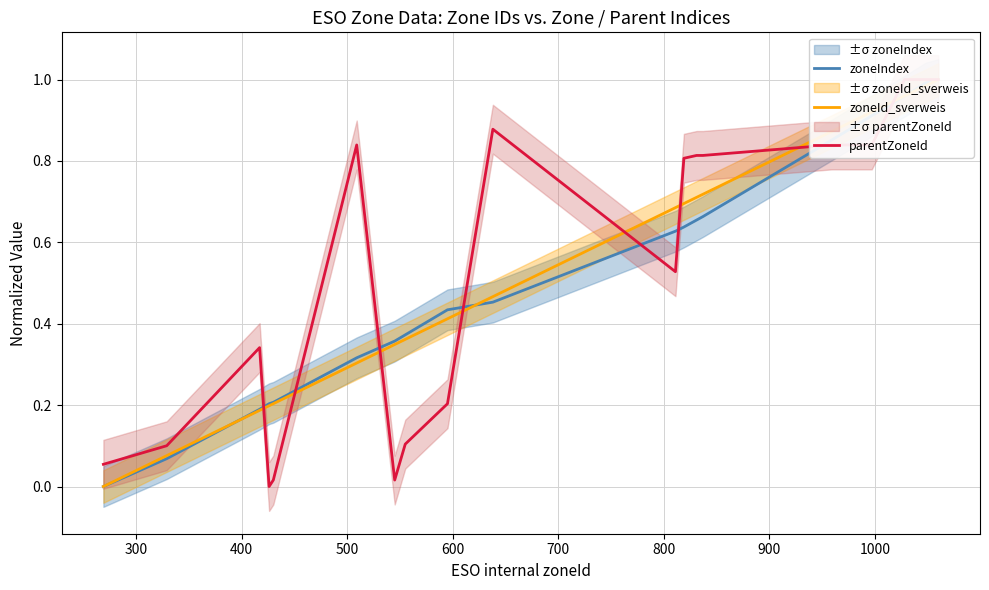

The value of parentZoneId at 400 is 0.6. True or false?

False